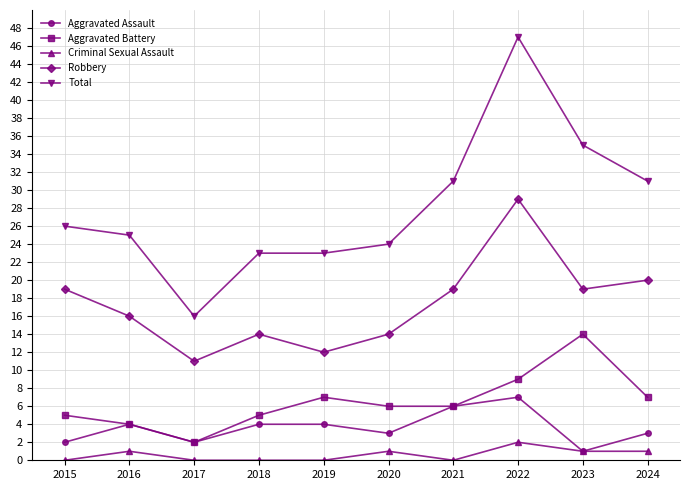

Reading left to right, list all the values displayed in this chart.

Aggravated Assault: 2	4	2	4	4	3	6	7	1	3
Aggravated Battery: 5	4	2	5	7	6	6	9	14	7
Criminal Sexual Assault: 0	1	0	0	0	1	0	2	1	1
Robbery: 19	16	11	14	12	14	19	29	19	20
Total: 26	25	16	23	23	24	31	47	35	31